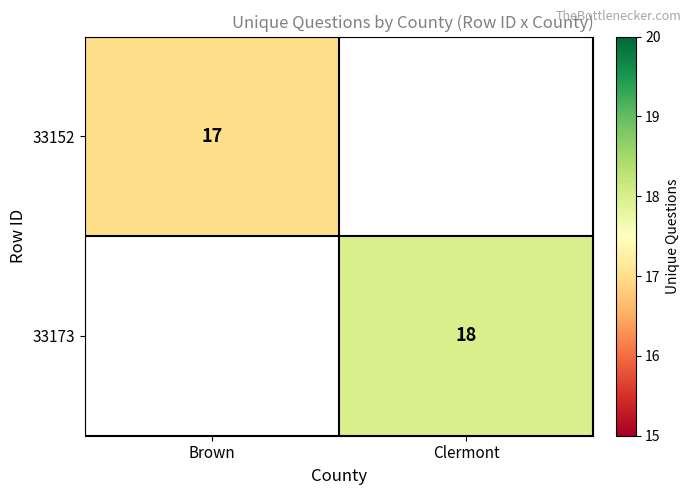

The value of 33152 at Brown is 4. True or false?

False